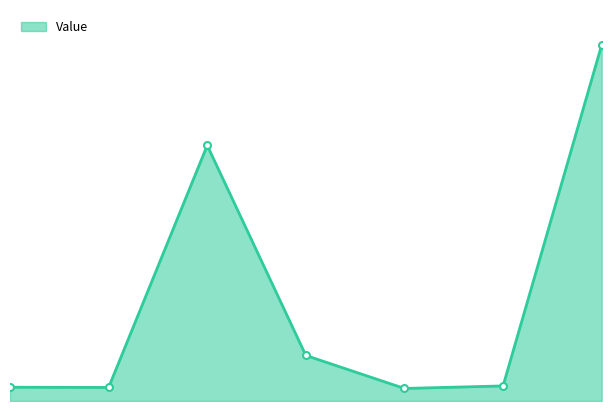

Rank the categories by value from highest to lowest.

6, 2, 3, 5, 0, 1, 4